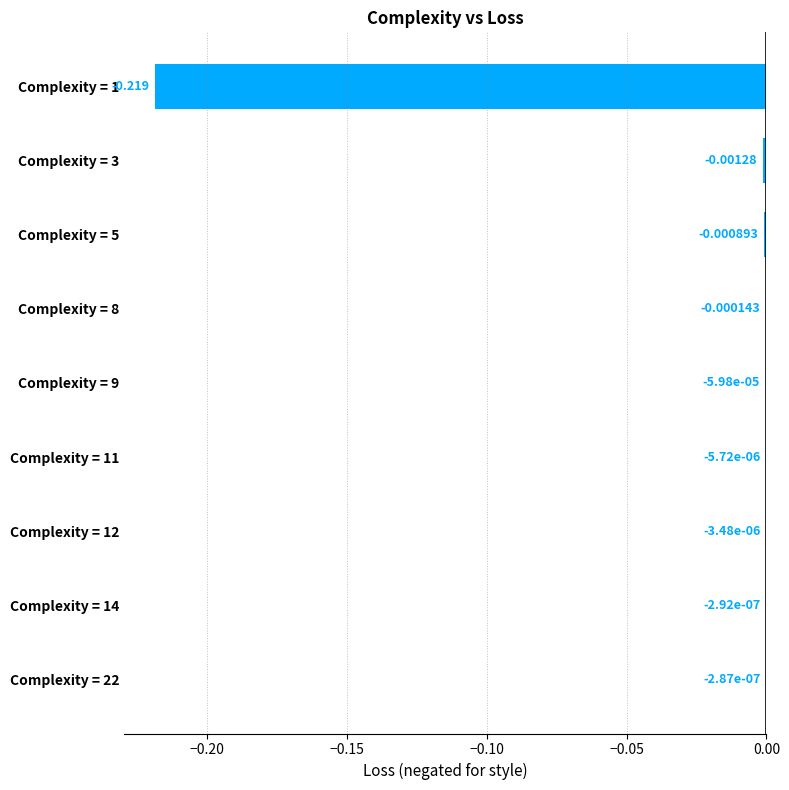

Are the bars horizontal?

Yes